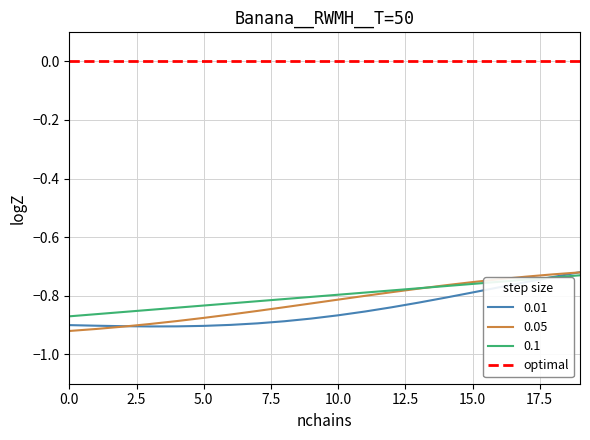

True or false: optimal and 0.01 cross at least once.

False